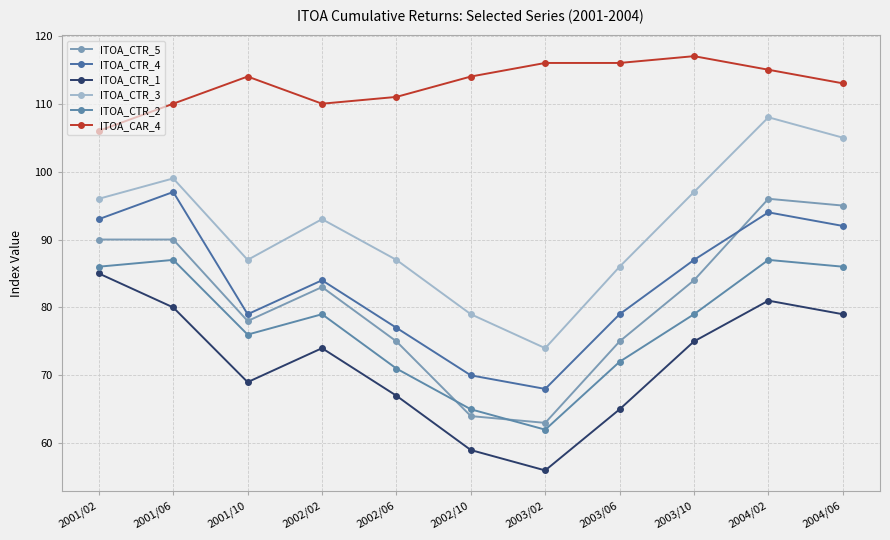

At which label is ITOA_CTR_2 closest to 74?

2001/10